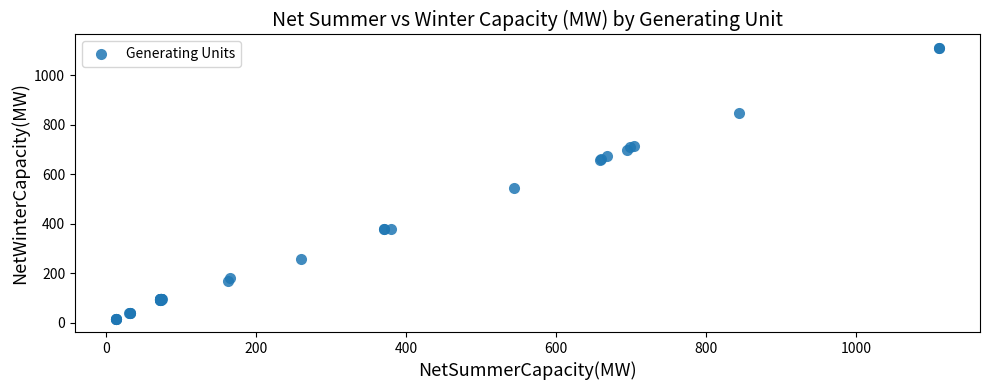

What Y value in the scatter plot is closest to 563?

546